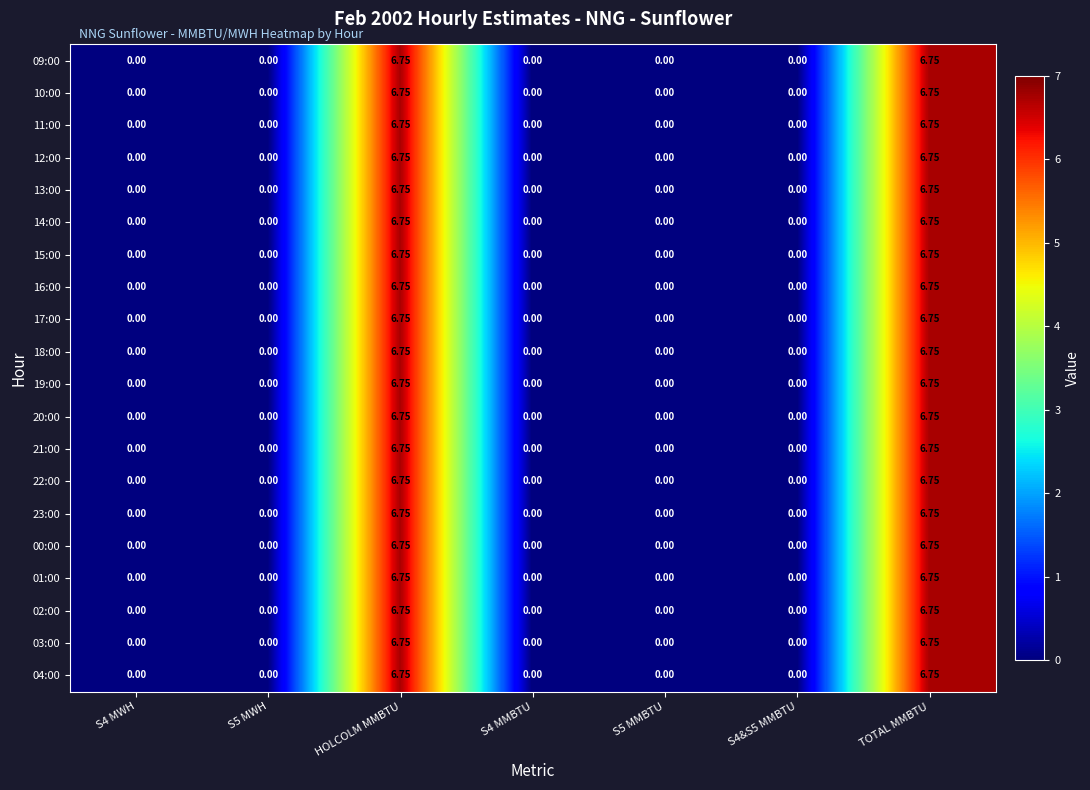

At how many categories does at least one series exceed 1?

2